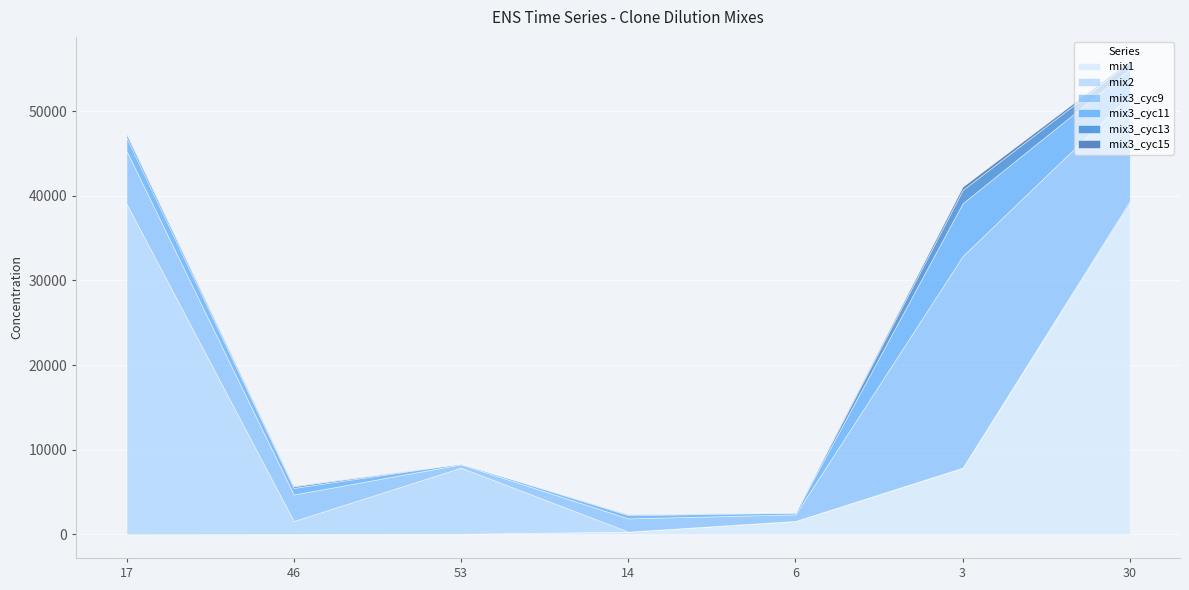

At which category is the sum across all series the highest?

30